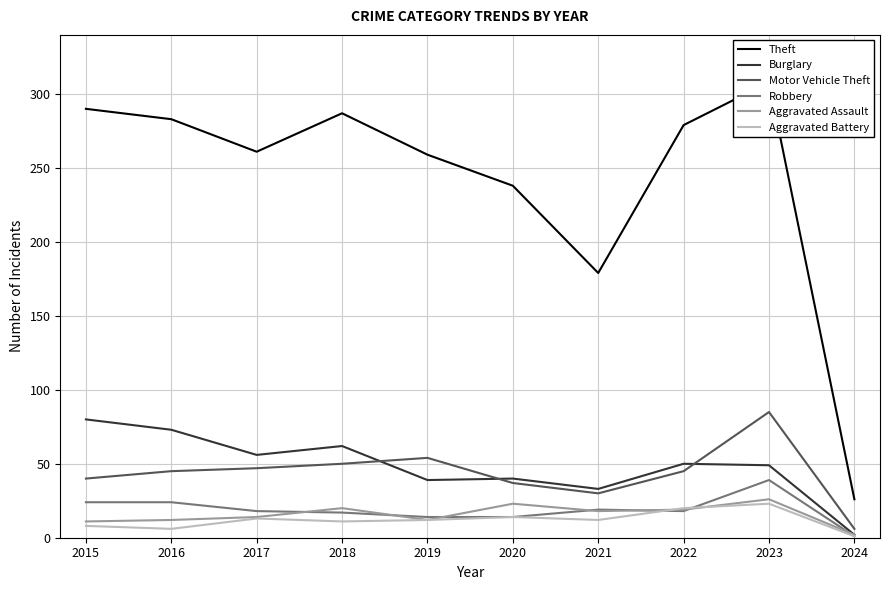

What is the average value of the Aggravated Assault series?

16